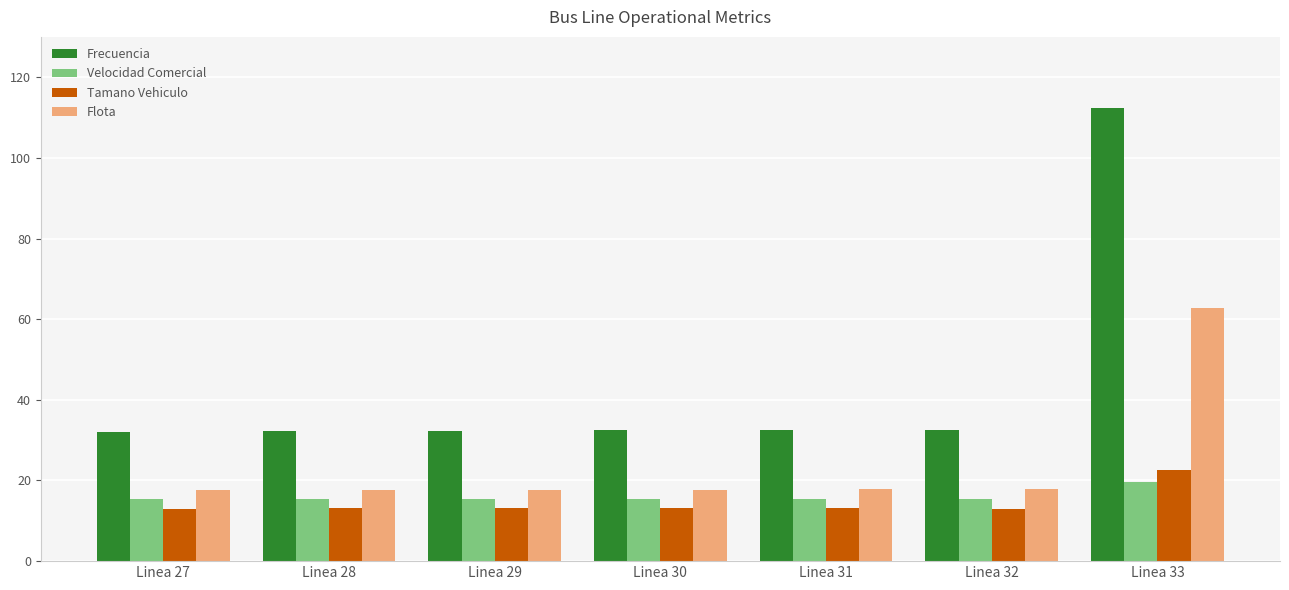

What is the spread (max minus min) of values at Linea 31?

19.5